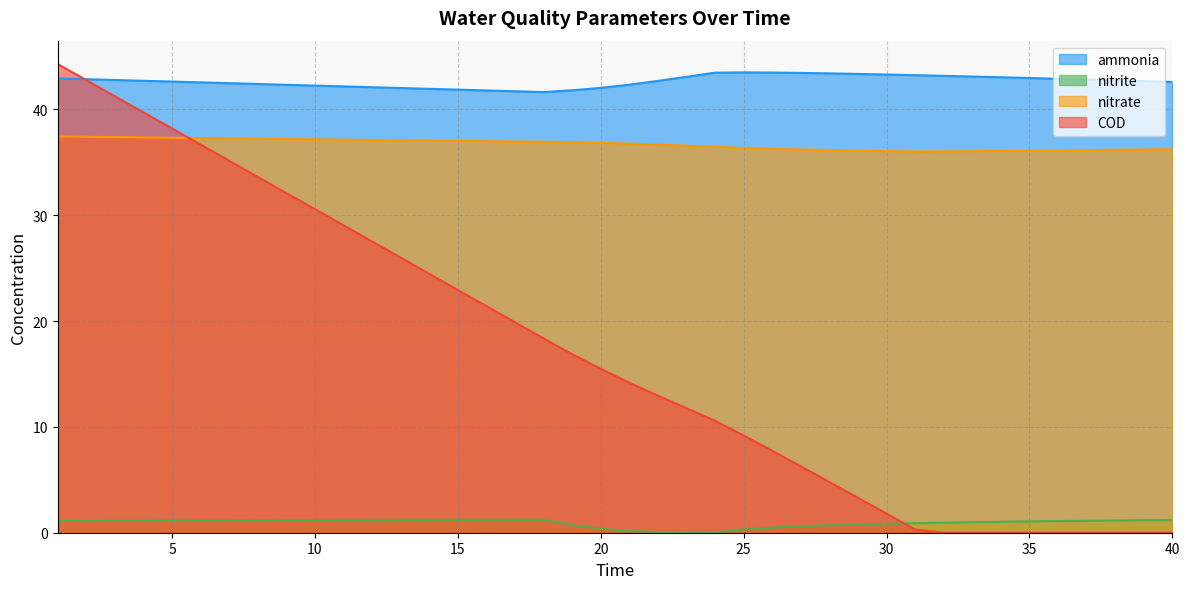

List the labels in order of nitrate value, smallest first.

31, 32, 33, 30, 34, 35, 29, 36, 37, 28, 38, 27, 39, 40, 26, 25, 24, 23, 22, 21, 20, 19, 18, 17, 16, 15, 14, 13, 12, 11, 10, 9, 8, 7, 6, 5, 4, 3, 2, 1